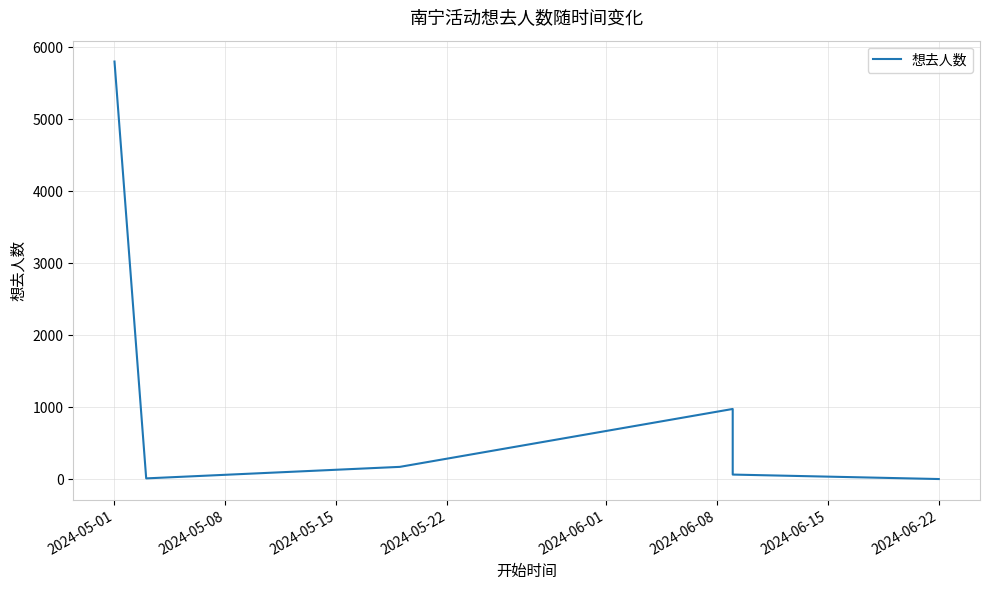

Reading left to right, what are all the values shown in this chart?

5801	13	173	977	66	4